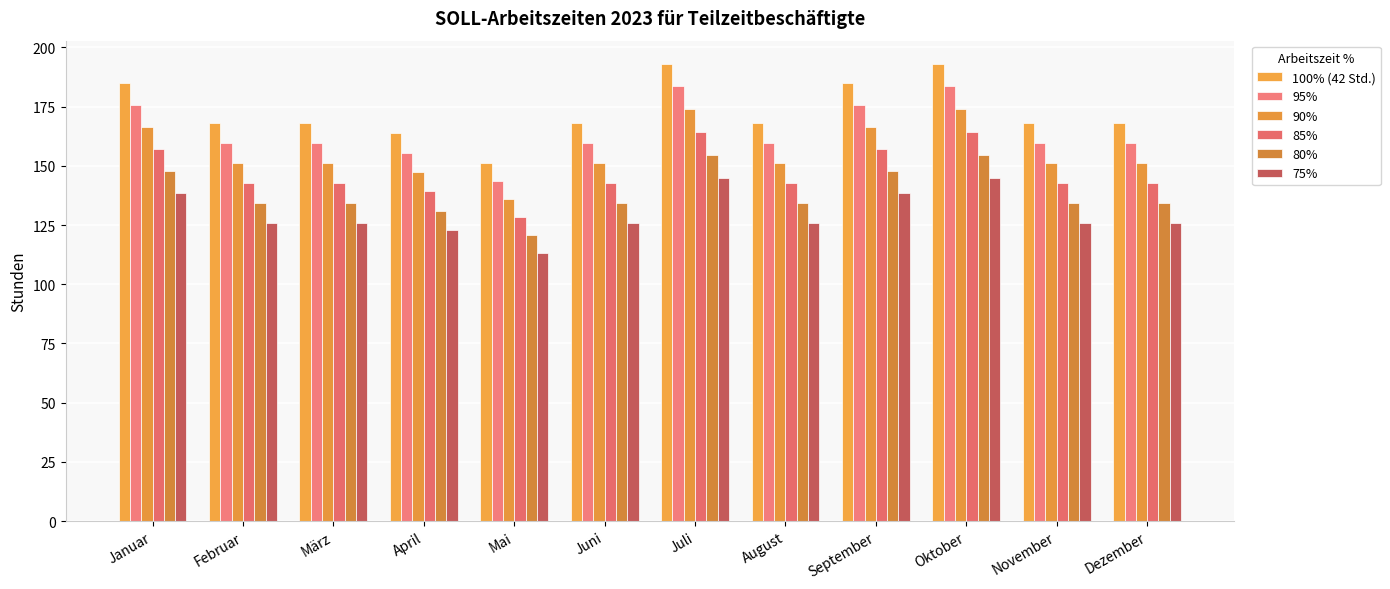

Count the number of data series in this chart.

6